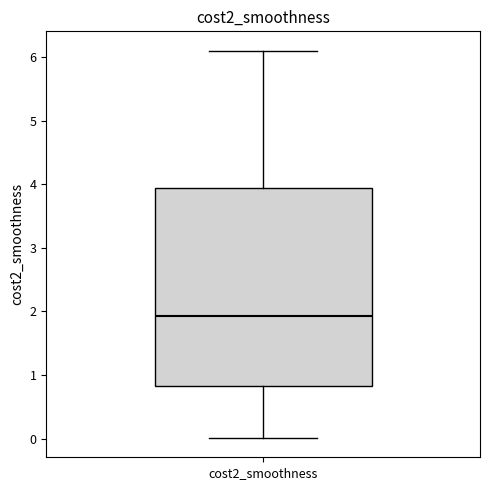

Transcribe this box plot: give where the median line is, the range the box spans, and where the two whiskers end, as read against the y-axis. The values are not printed on the chart, so give them approximately, as read against the axis.

median 1.9, box 0.8 to 3.9, whiskers 0.0 to 6.1